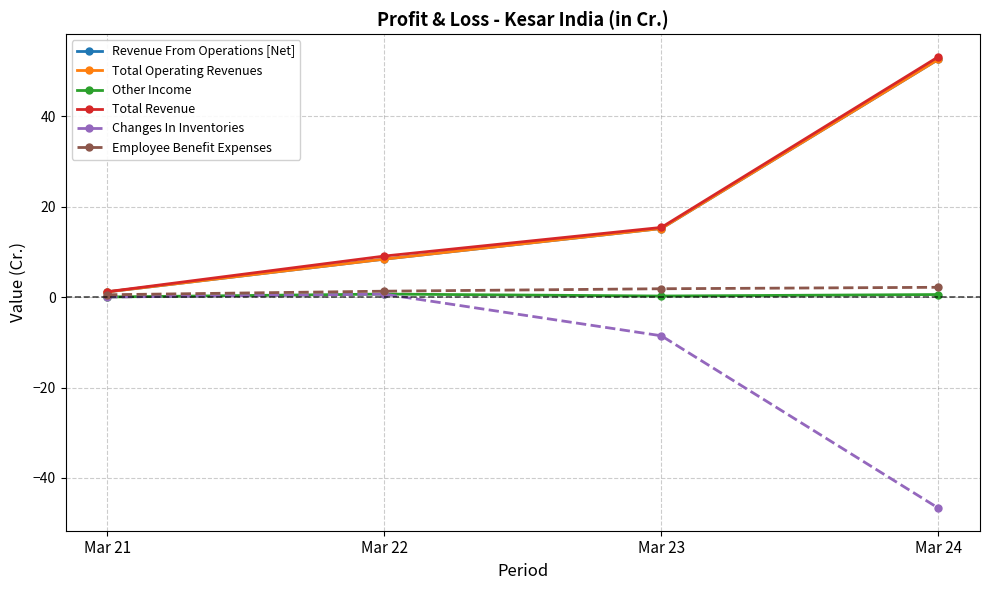

Does the chart have visible grid lines?

Yes